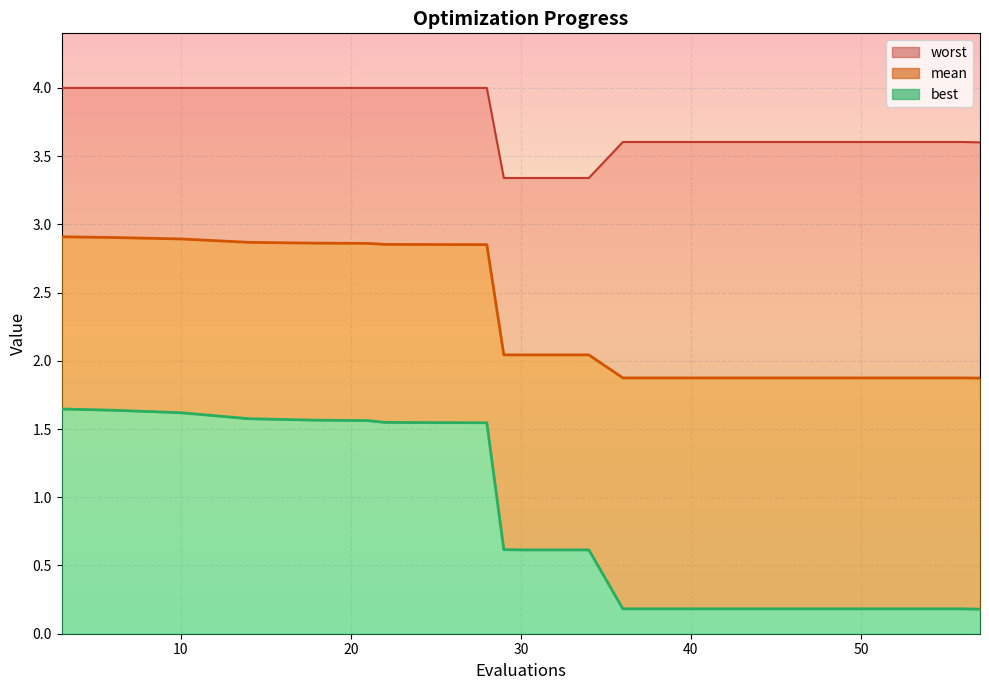

Which series has the largest range (max minus min)?

best